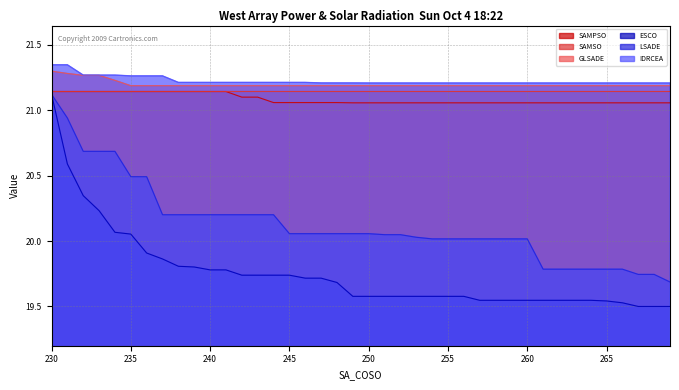

Which series has the largest range (max minus min)?

ESCO